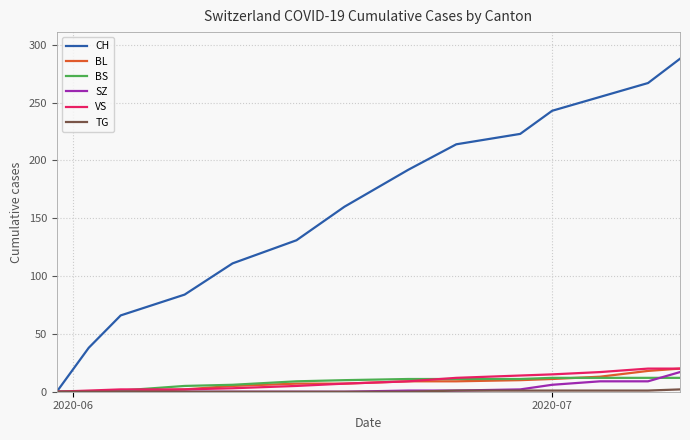

Which series has the largest range (max minus min)?

CH